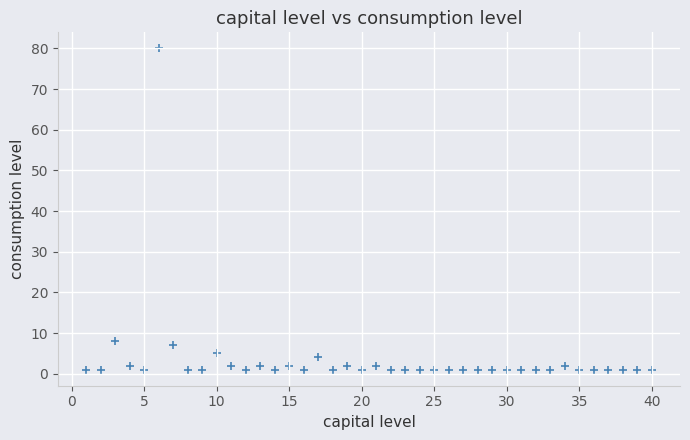

What is the range of Y values (max minus min)?

79